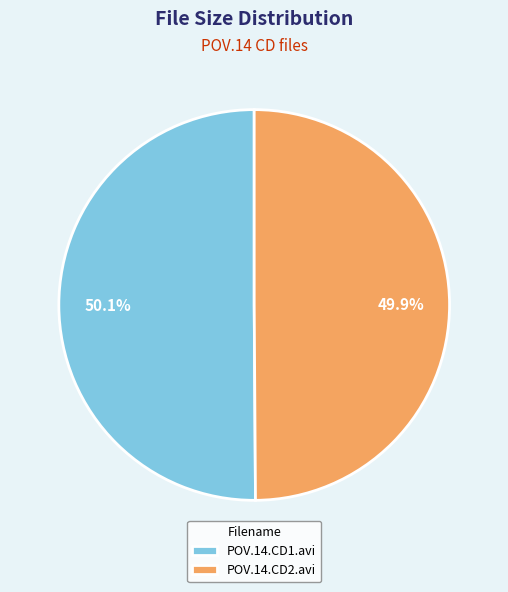

Approximately how many times larger is the value at POV.14.CD2.avi compared to POV.14.CD1.avi?

1.0